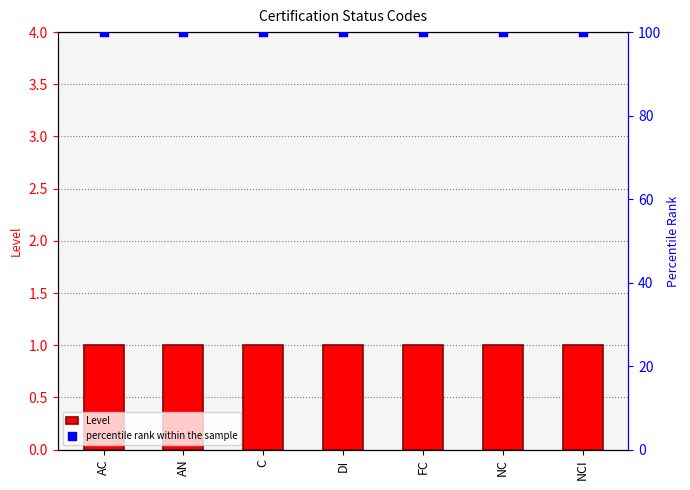

What are all the series names shown in the legend?

Level, percentile rank within the sample